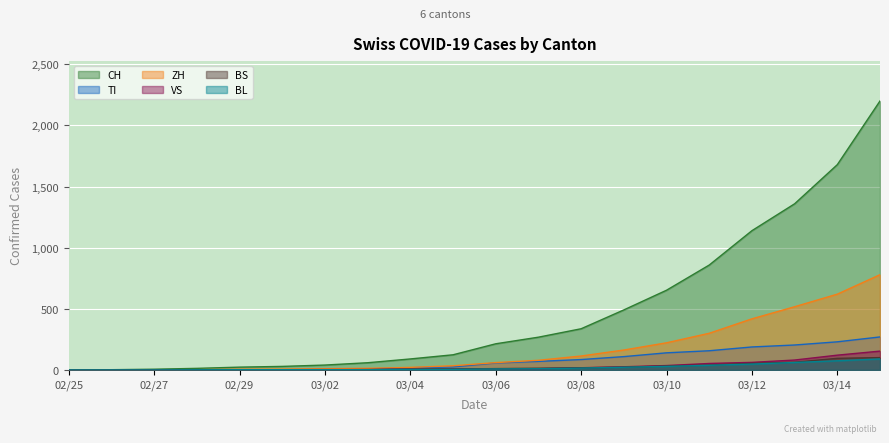

Which series has the largest total across all categories?

CH